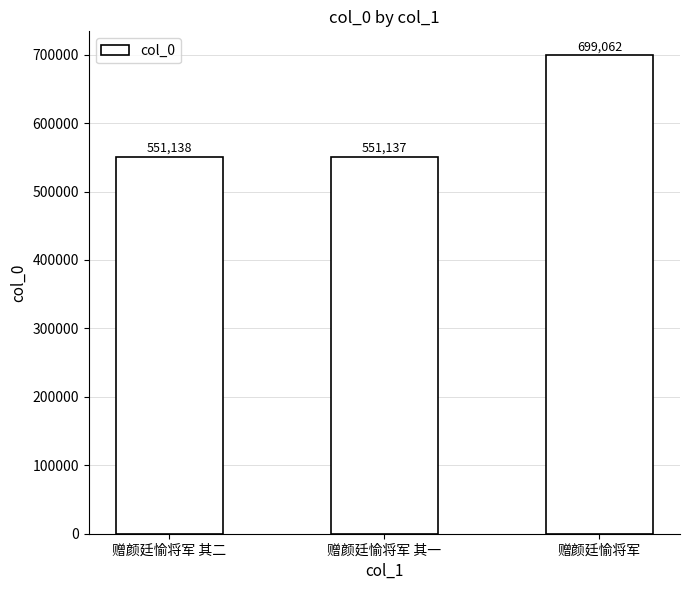

What is the sum of the values at 赠颜廷愉将军 其二 and 赠颜廷愉将军 其一?

1102275